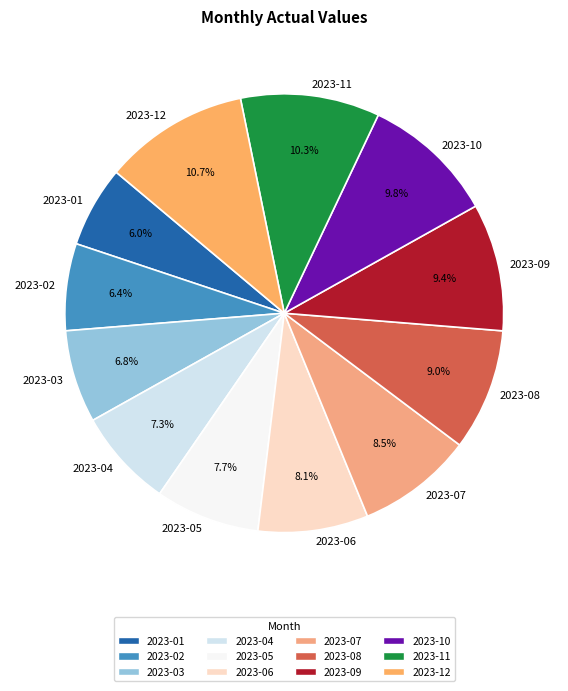

Is 2023-07 the majority of the pie?

No